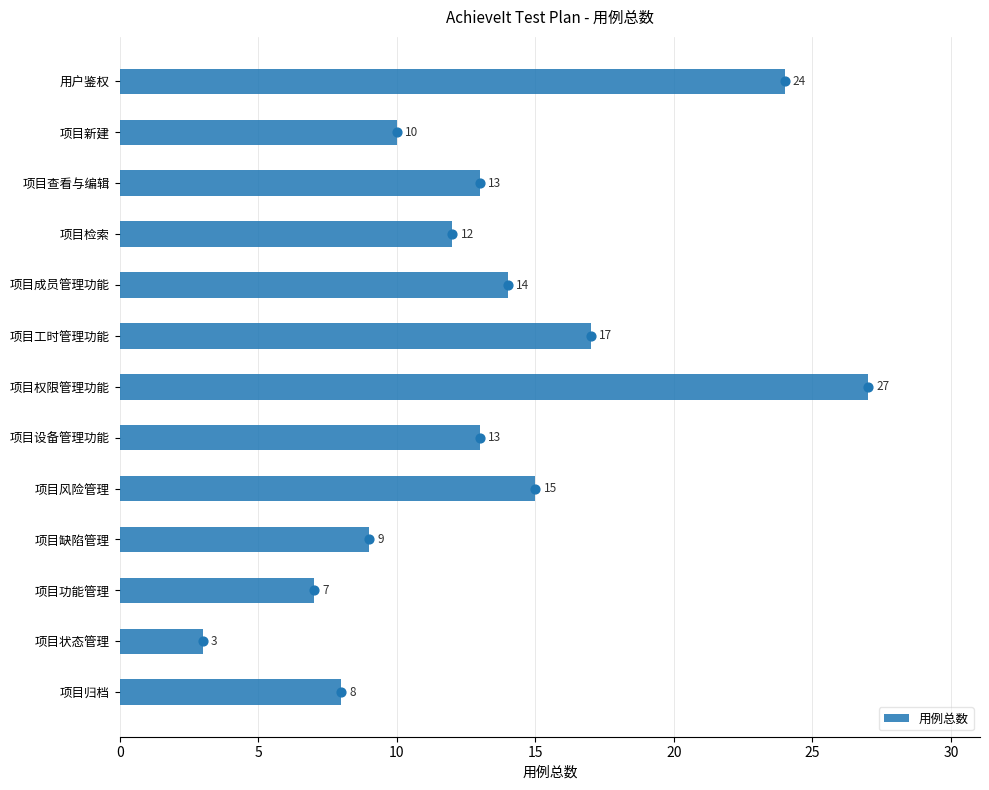

True or false: 用例总数 has a value of 26 at 项目工时管理功能.

False